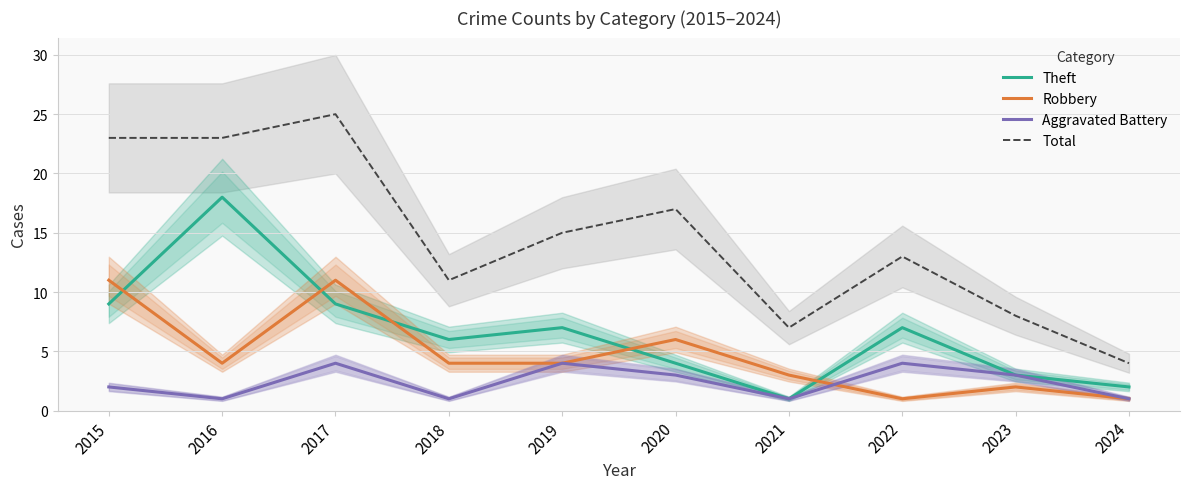

Where is the first local maximum for Robbery?

2017